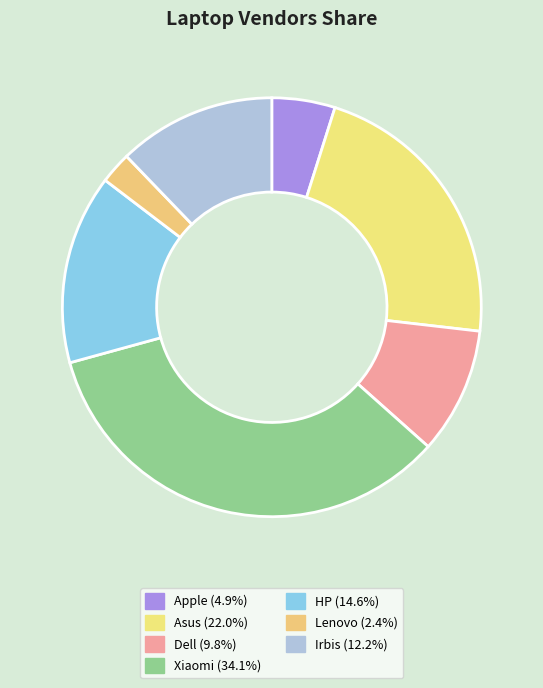

How many slices are in this pie chart?

7